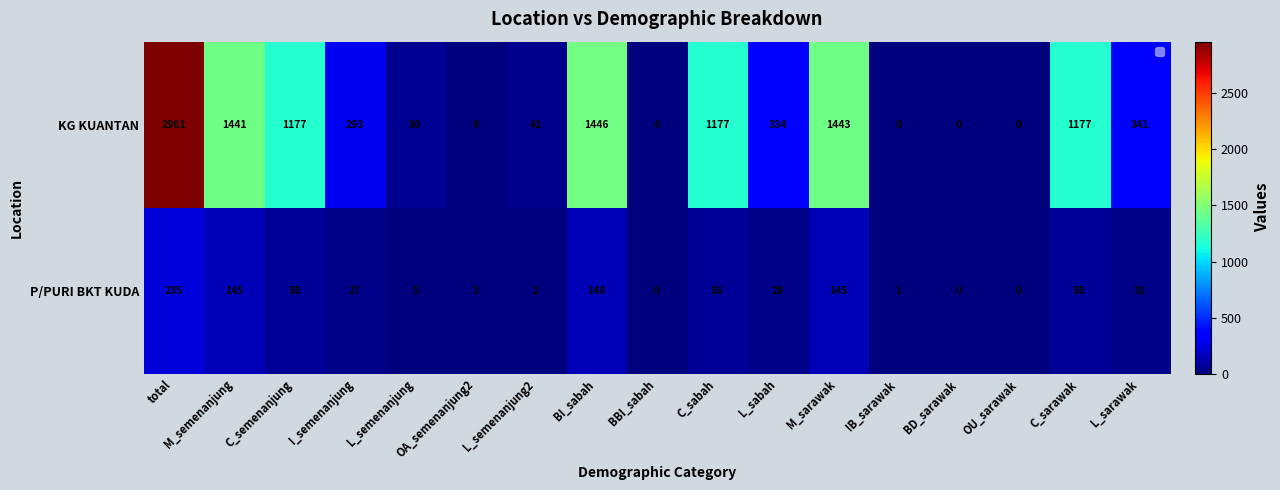

At how many categories does at least one series exceed 1600?

1